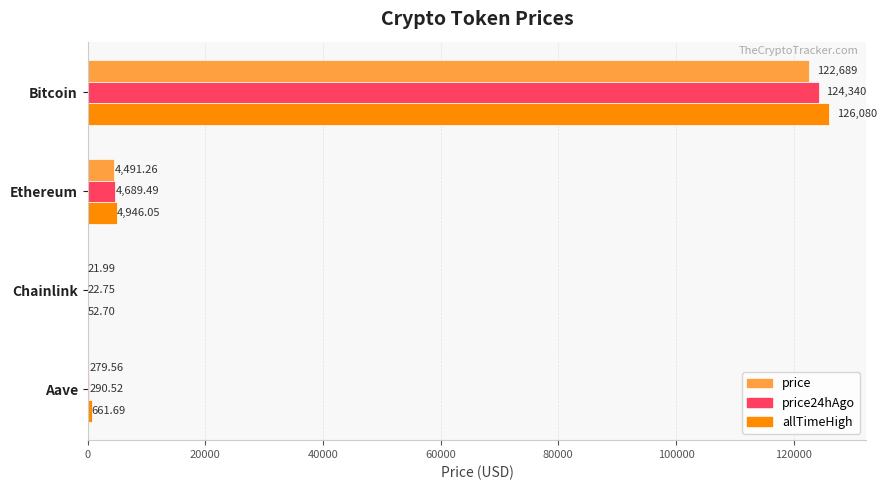

What is the sum of the price values at Bitcoin and Aave?

122968.6